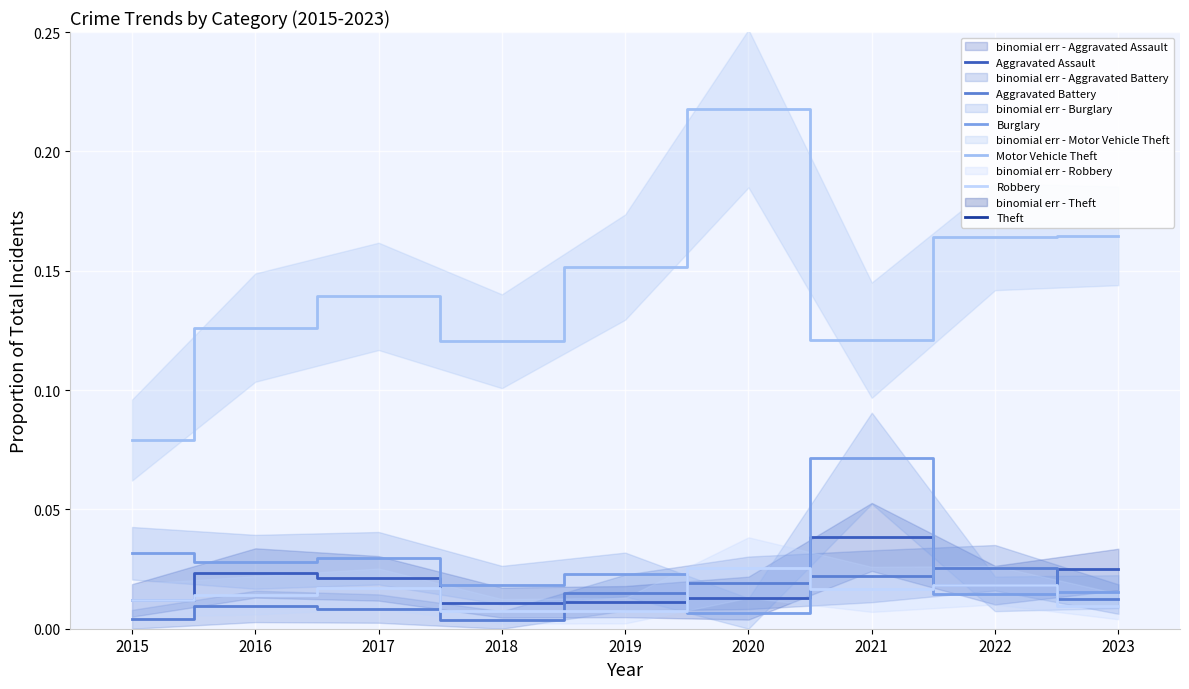

Which category has the lowest value in the Burglary series?

2020